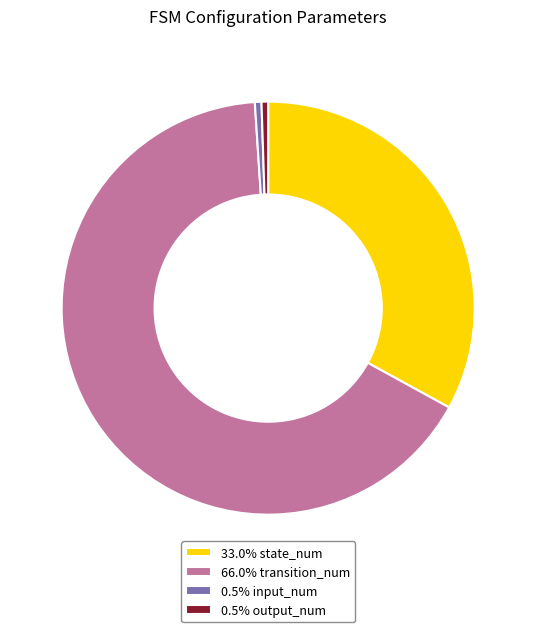

Count the number of slices in the pie.

4